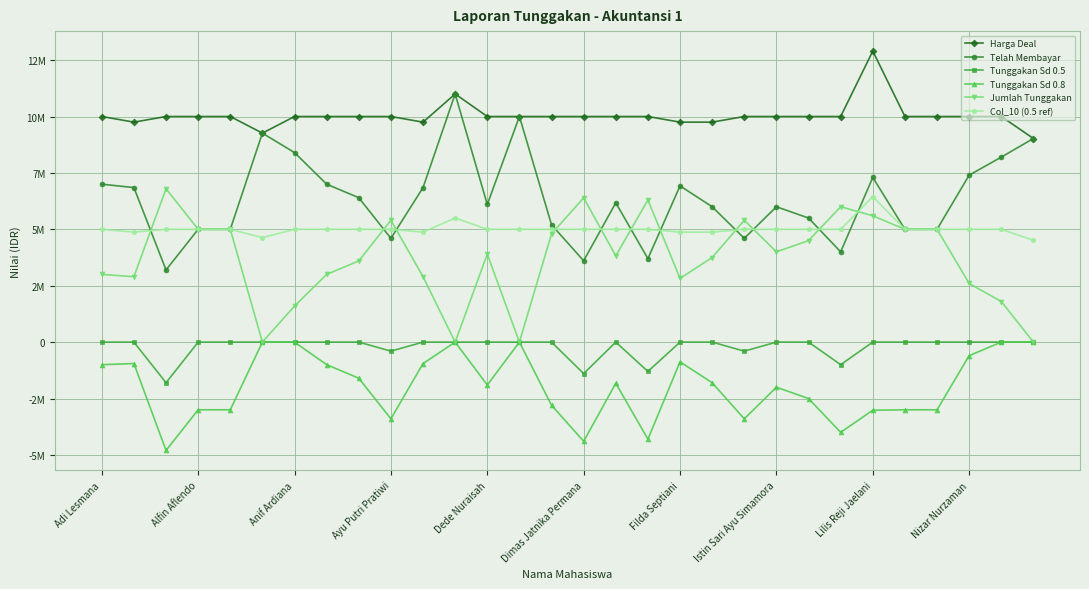

What is the label of the 1st point from the left?

Adi Lesmana